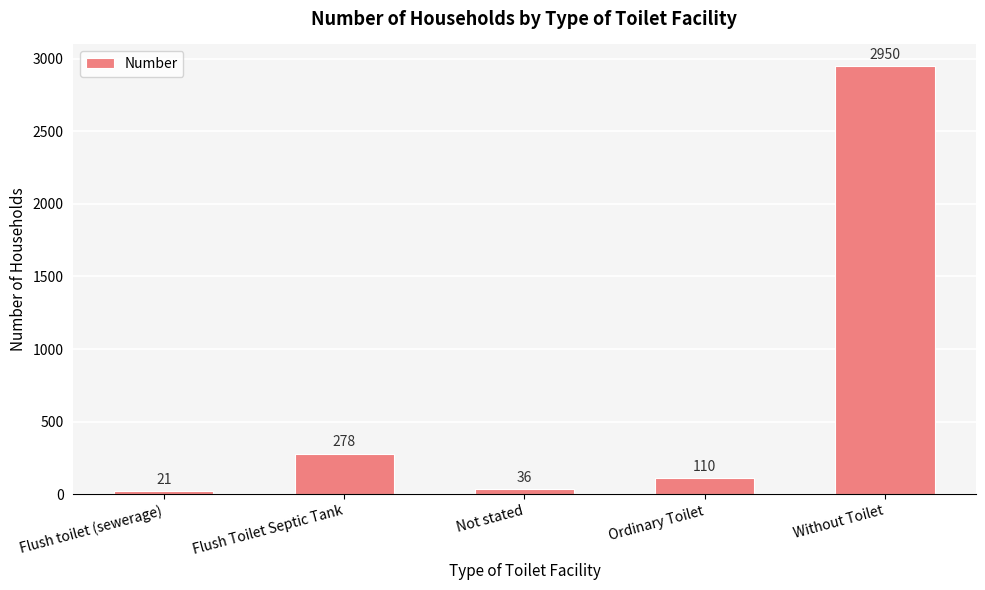

The value at Not stated is 36. True or false?

True